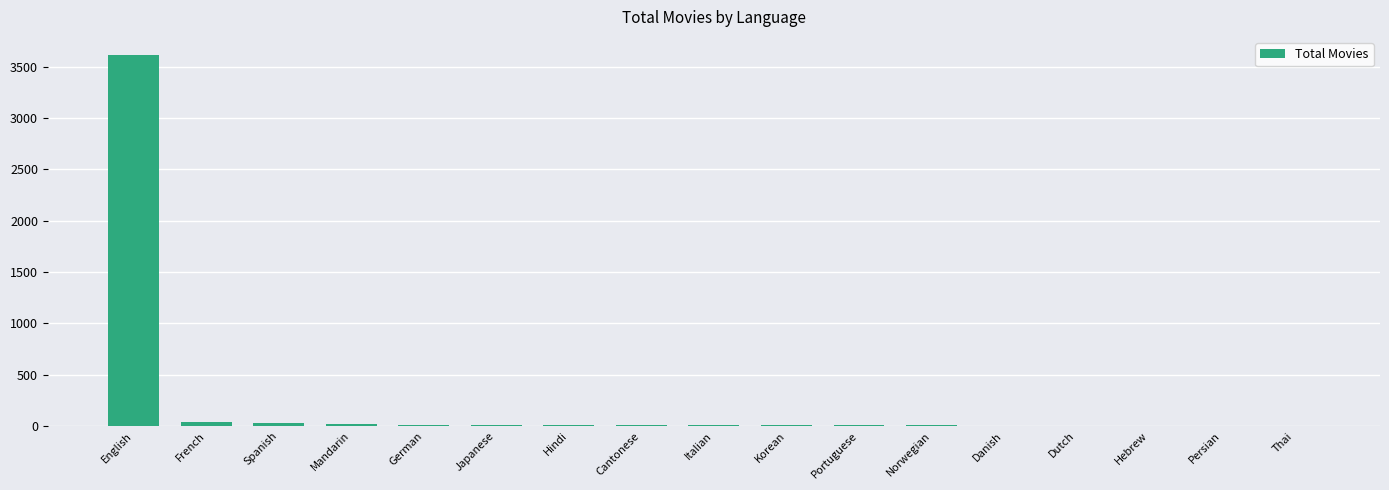

At which category does the chart reach its peak across all series?

English